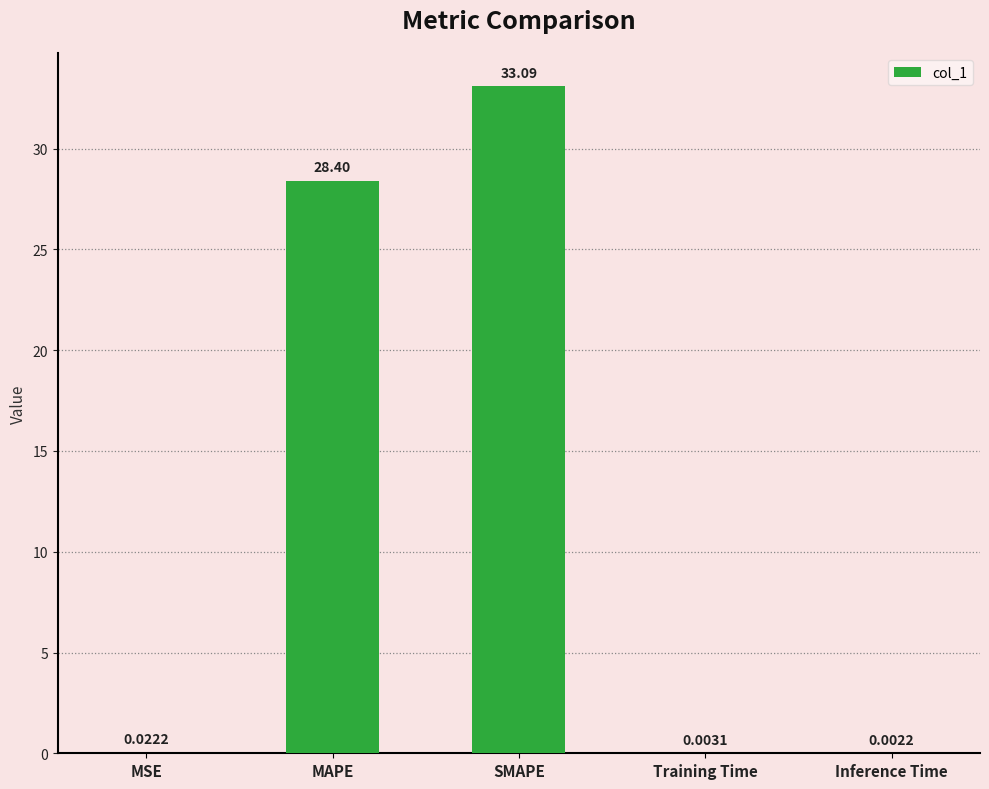

What is the change in value from MSE to MAPE?

+28.4